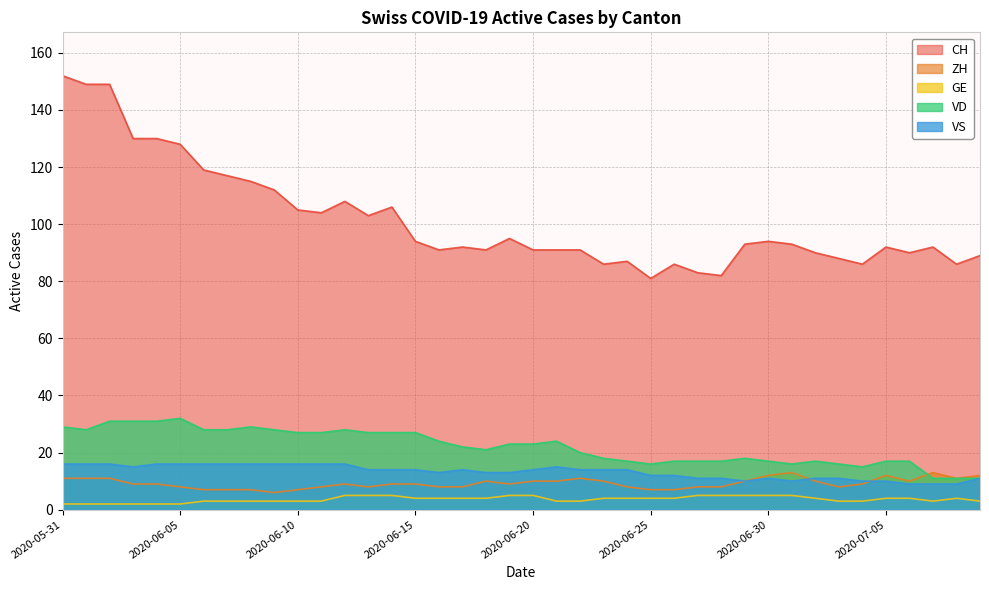

Between 2020-06-29 and 2020-07-07, which is larger?

2020-06-29